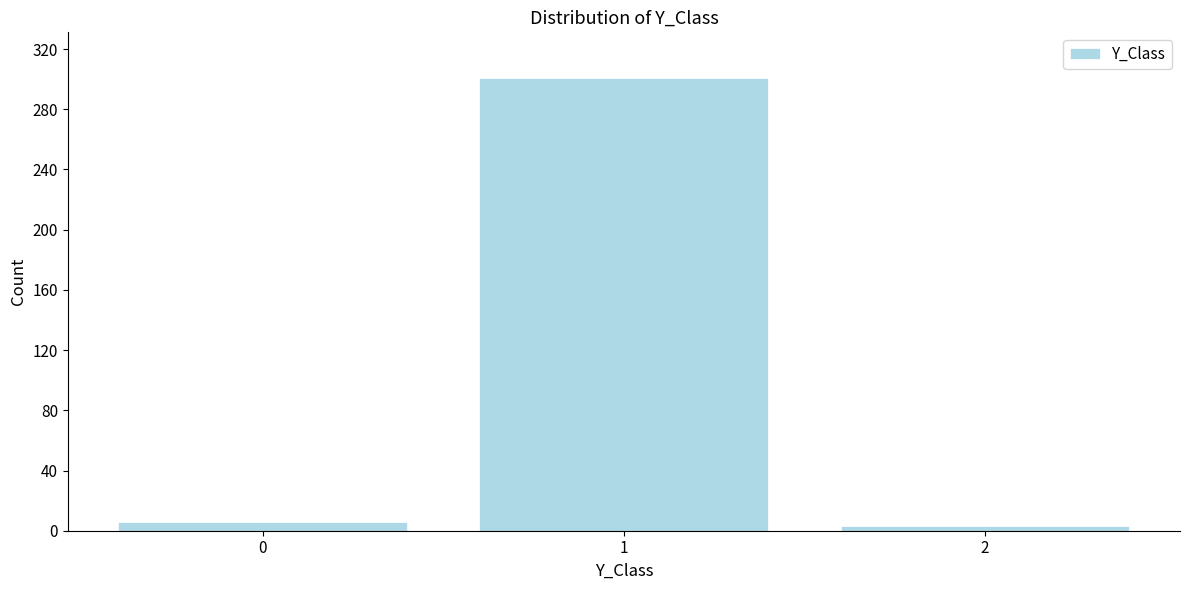

Reading left to right, extract all data points from this chart.

6	301	3